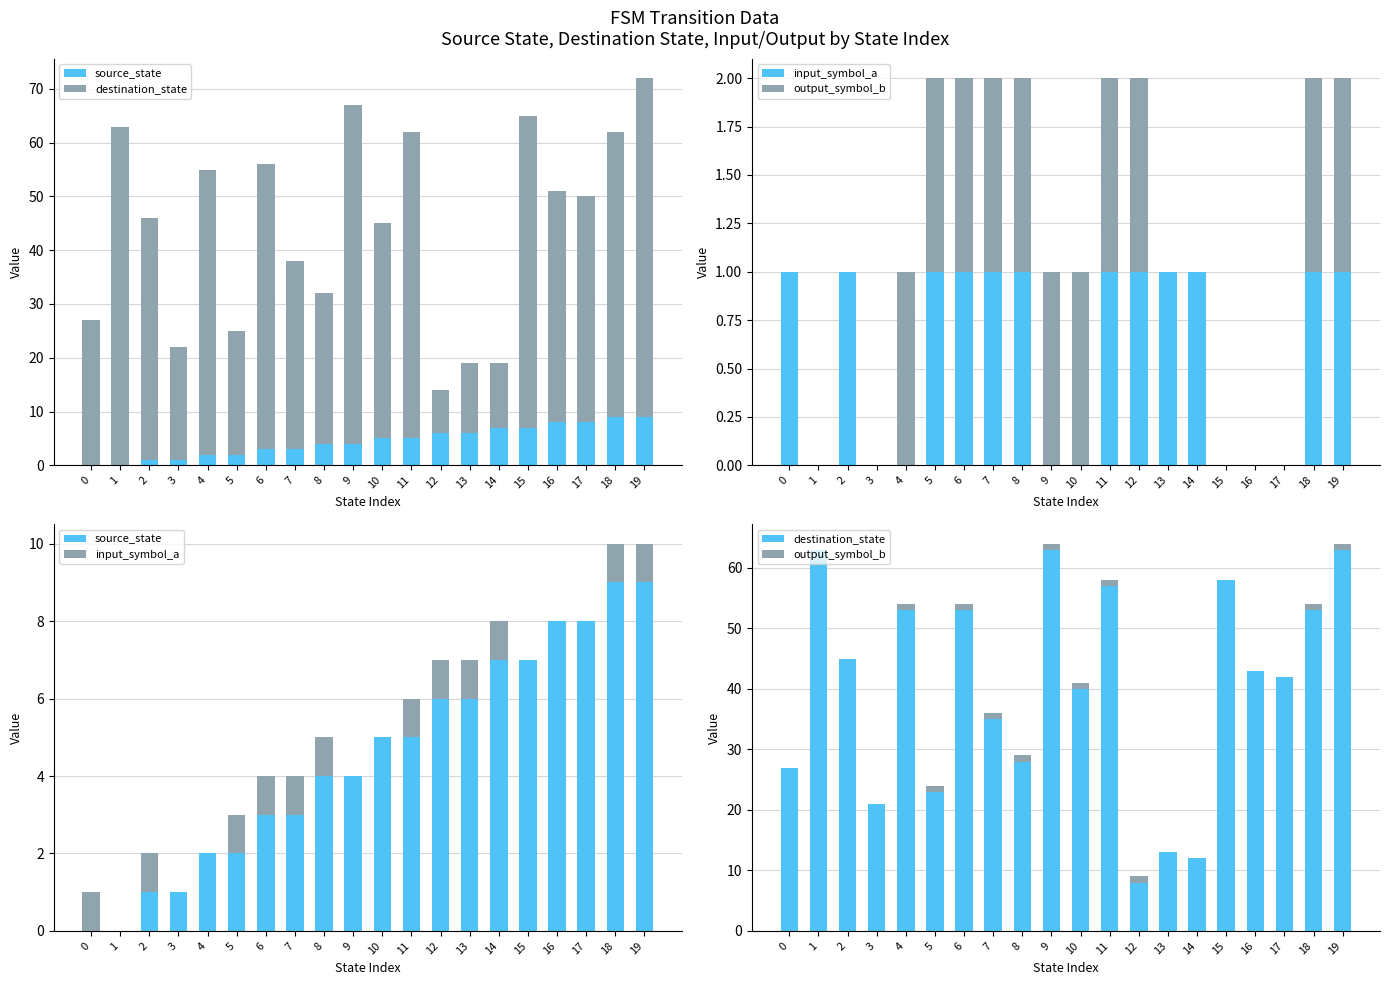

True or false: input_symbol_a has a value of 1 at 8.

True